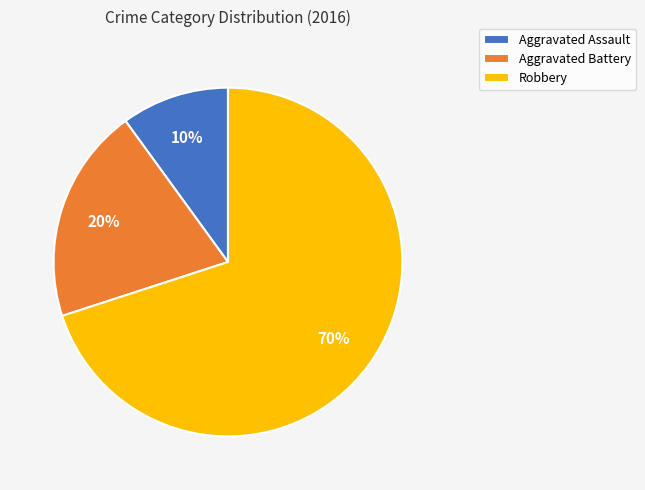

Rank the categories by value from highest to lowest.

Robbery, Aggravated Battery, Aggravated Assault